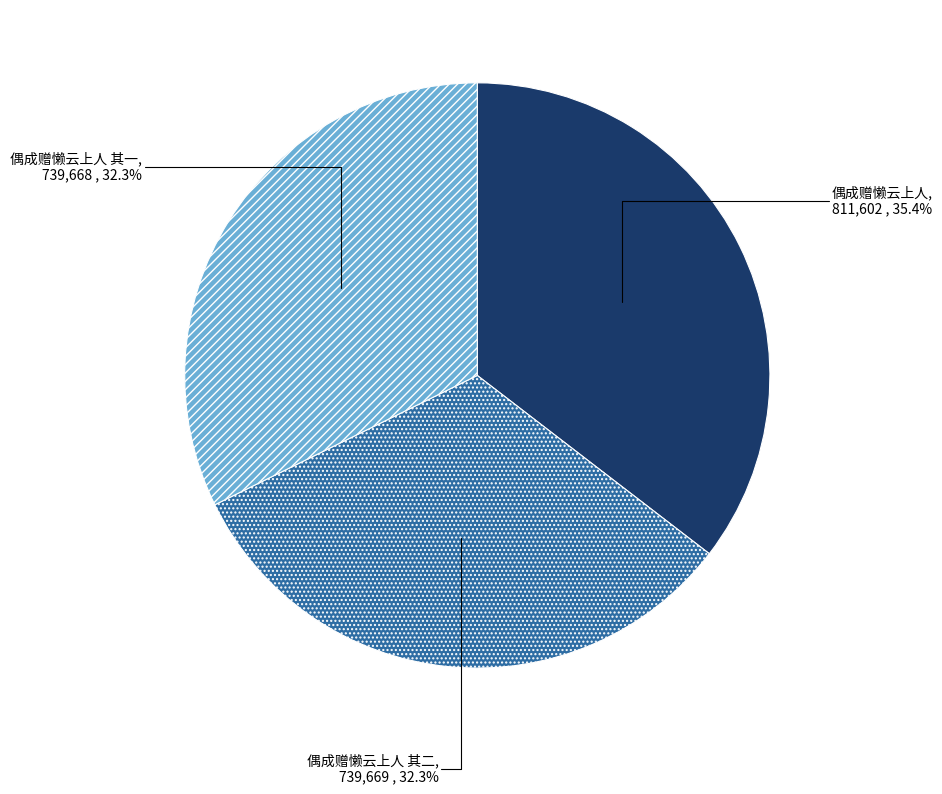

Is it true that 偶成赠懒云上人 is 35% of the pie?

True